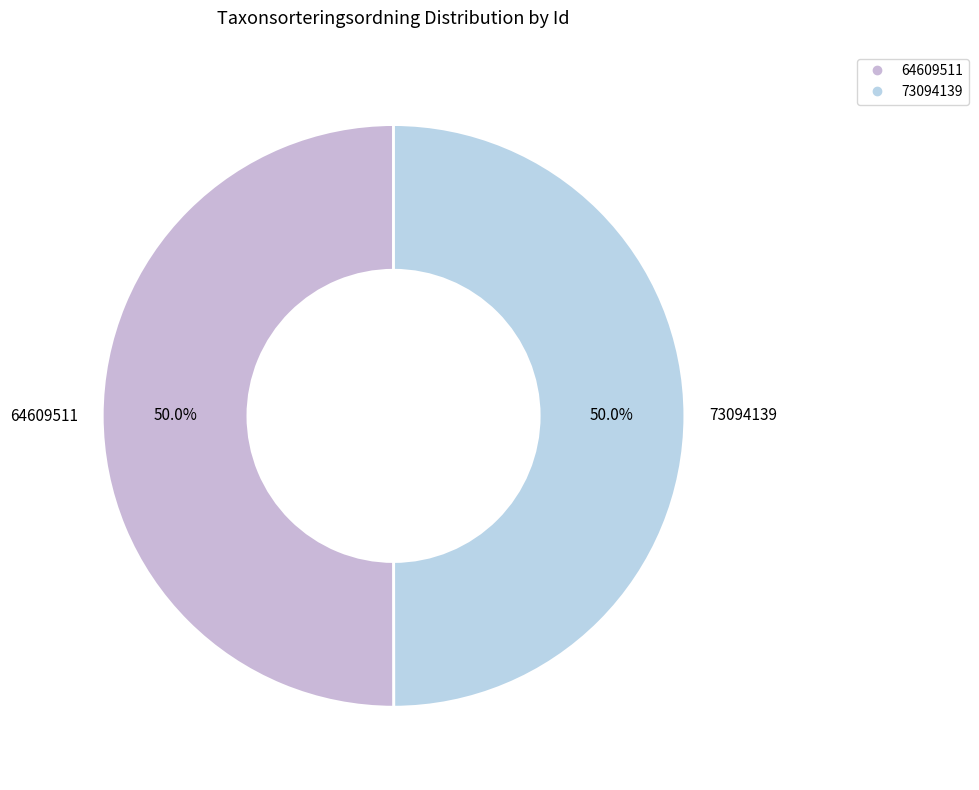

What is the ratio of the value at 73094139 to the value at 64609511?

1.0